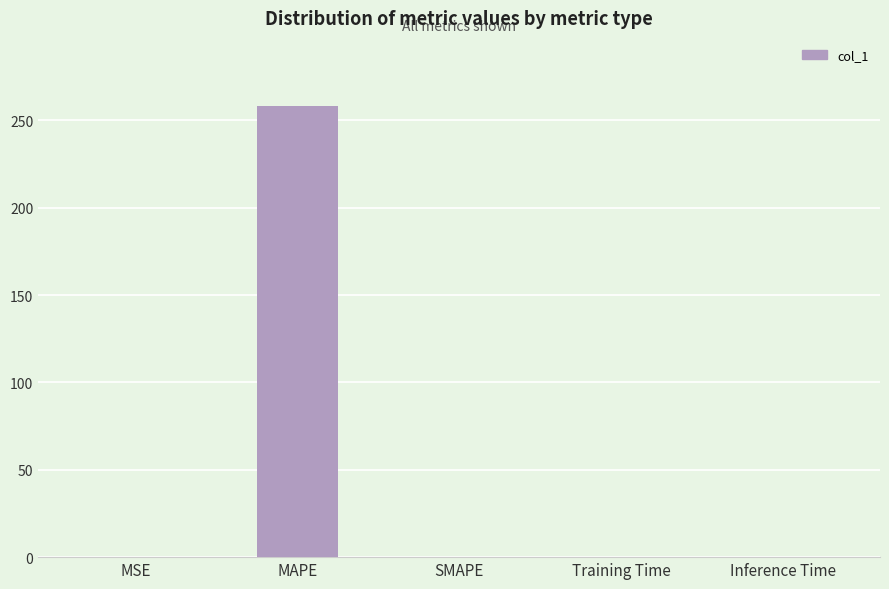

What is the sum of all values?

258.5